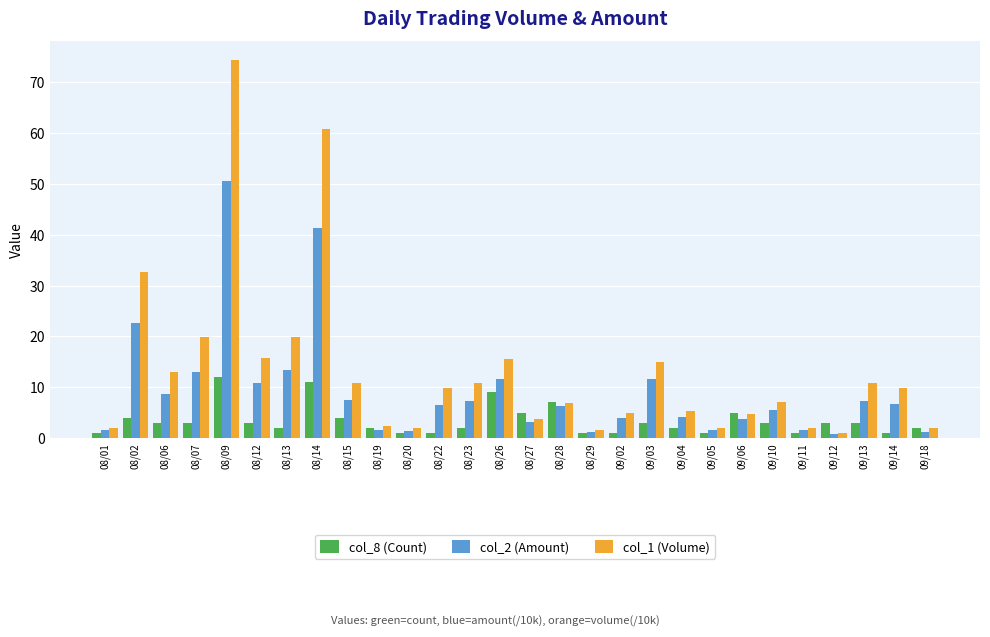

Which series has the widest spread of values?

col_1 (Volume)